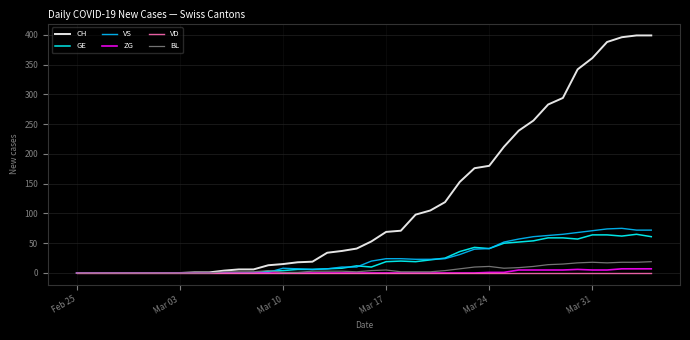

Which series has the largest total across all categories?

CH